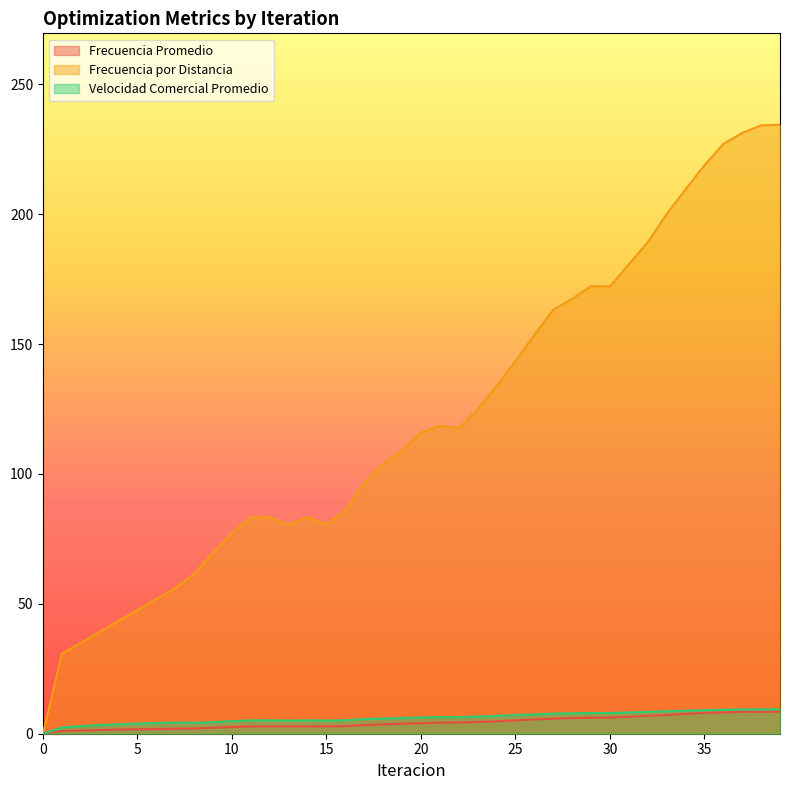

At how many categories does at least one series exceed 166?

12